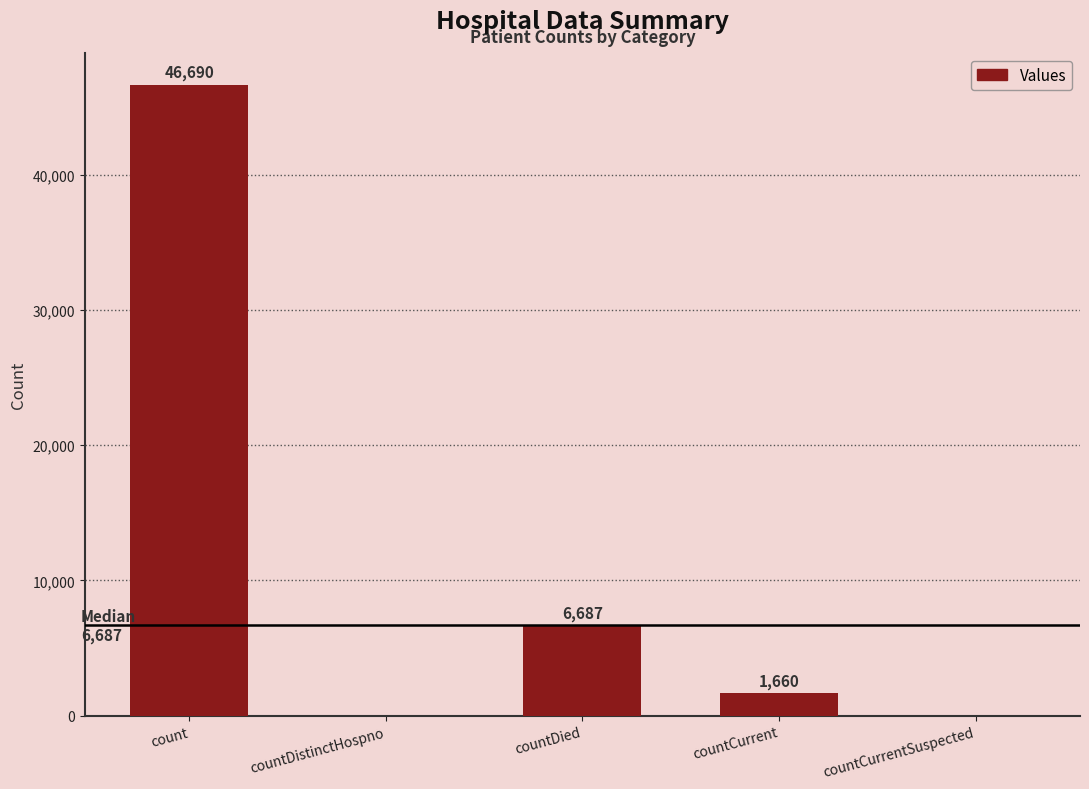

What is the sum of the values at countDied and countCurrentSuspected?

6687